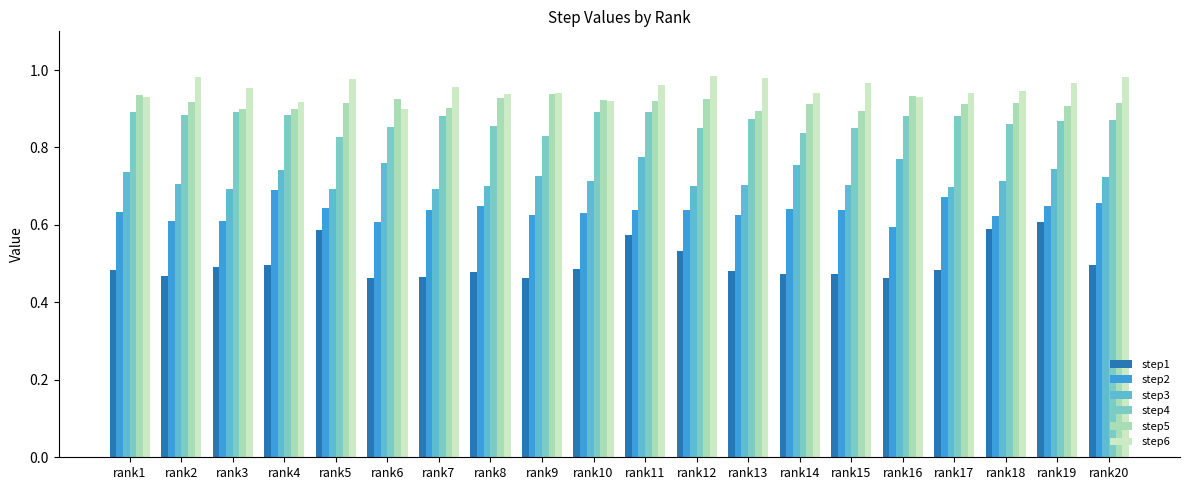

Where is step4 nearest to the value 0?

rank5